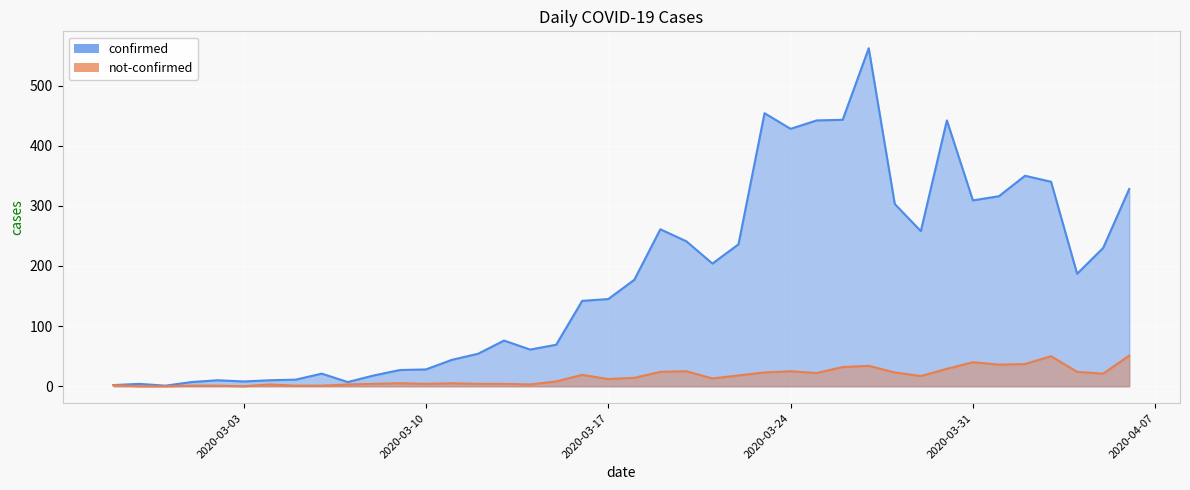

How many lines are shown in the chart?

2